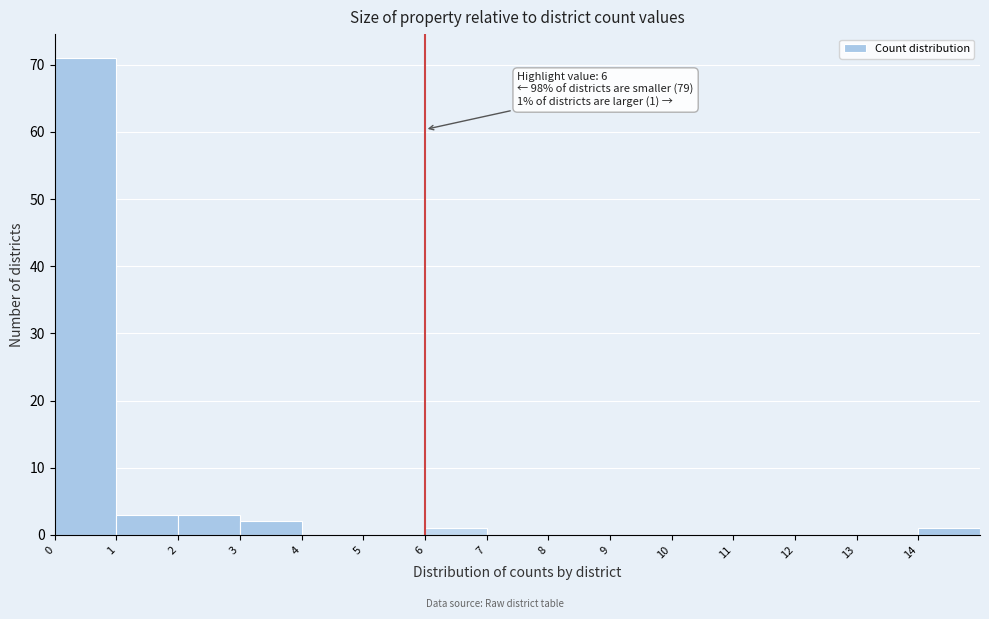

Which range on the x-axis has the tallest bar?

0 to 1